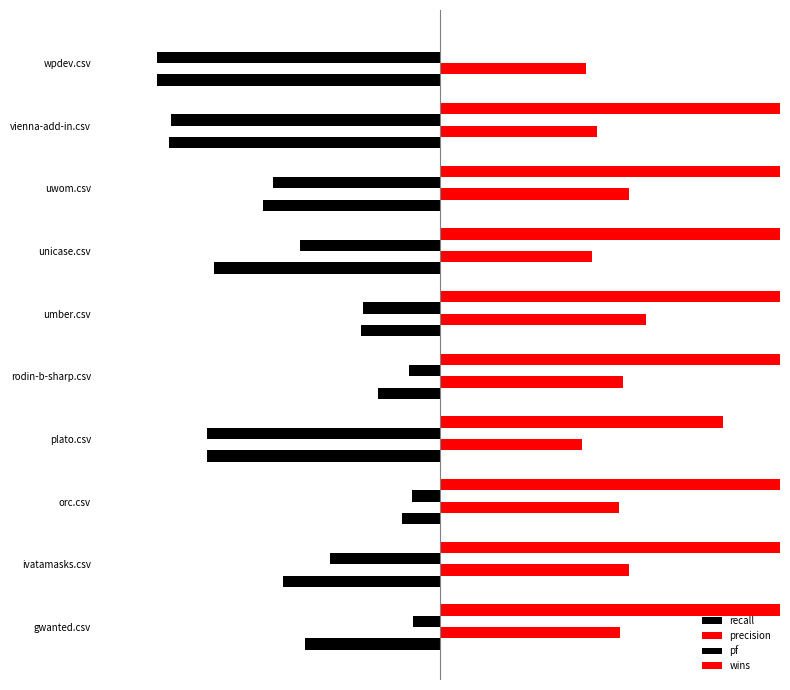

Is it true that precision equals 0.8 at wpdev.csv?

False